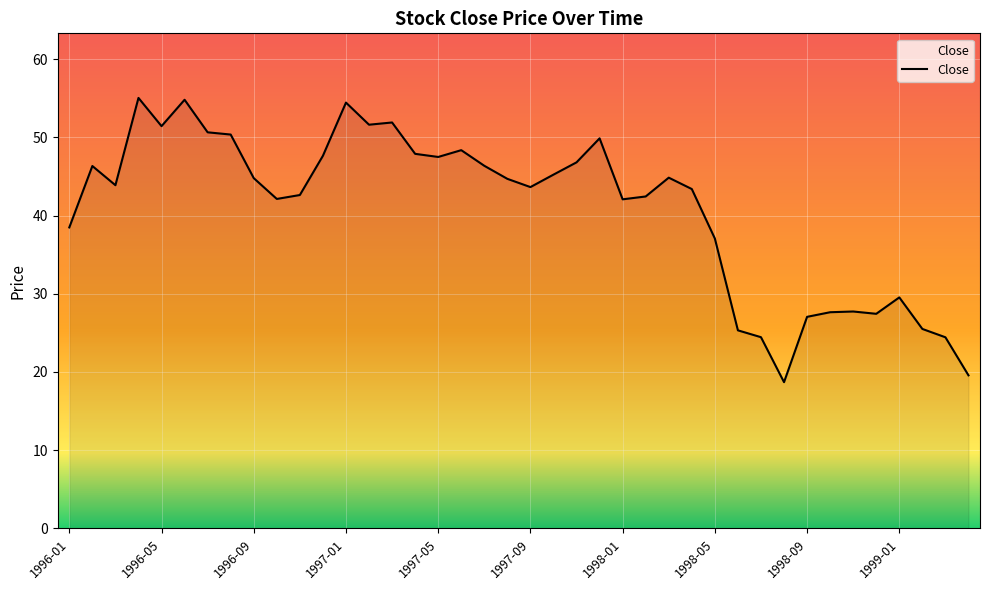

What is the greatest value displayed?

55.0